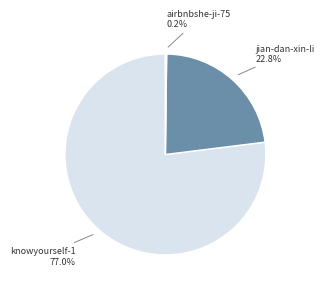

Which slice represents more than half of the pie?

knowyourself-1